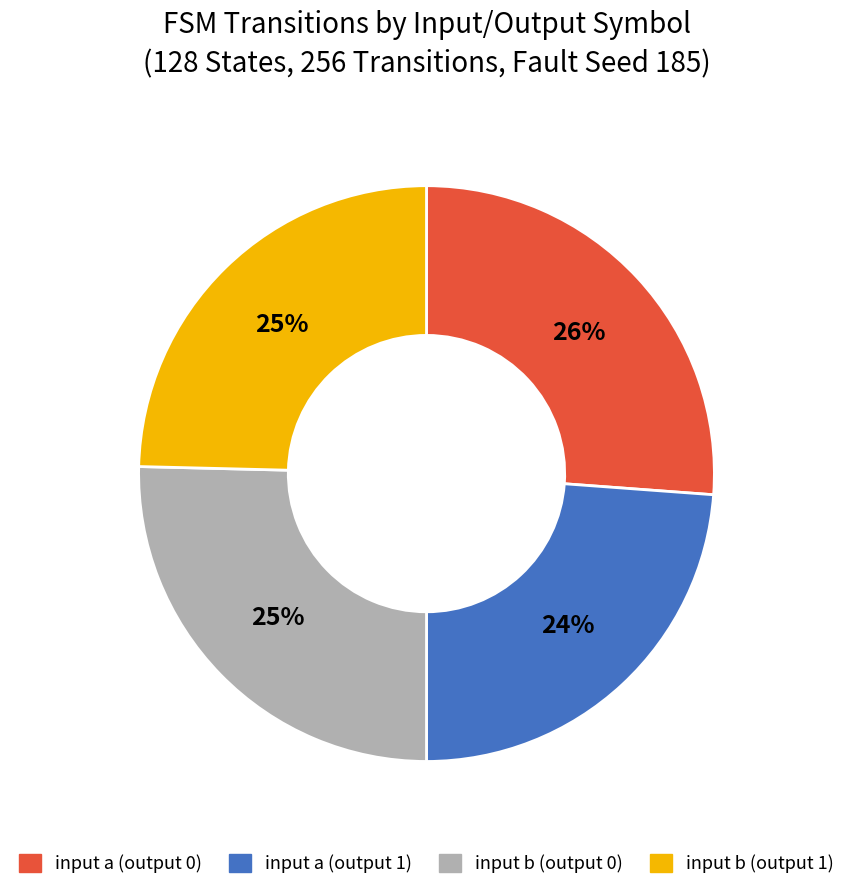

Combined, do input b (output 0) and input a (output 1) account for over 50%?

No